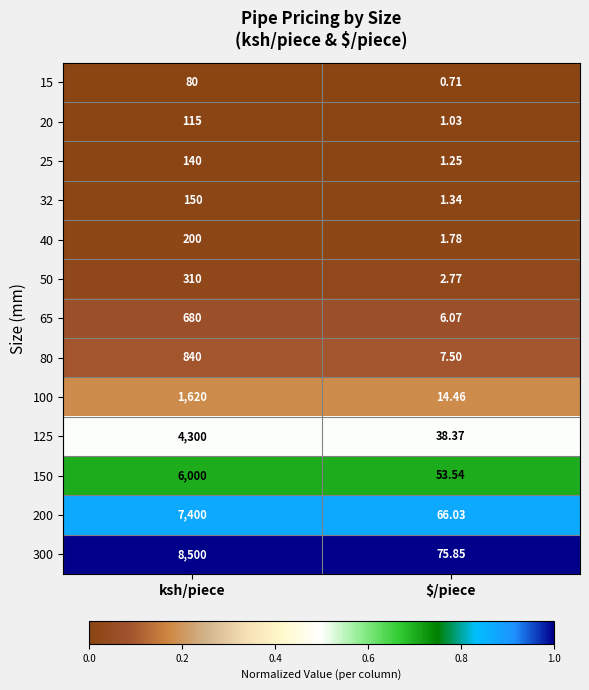

At which label is 25 closest to 70?

$/piece